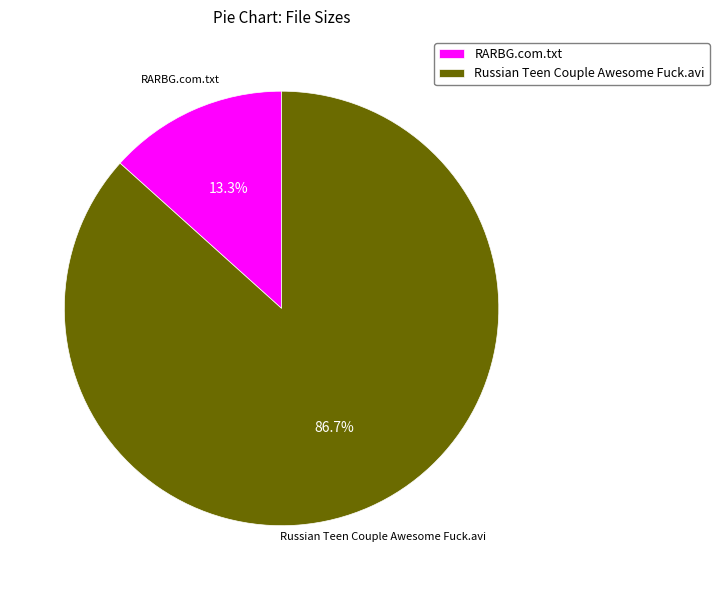

Is there any slice that represents more than half of the pie?

Yes